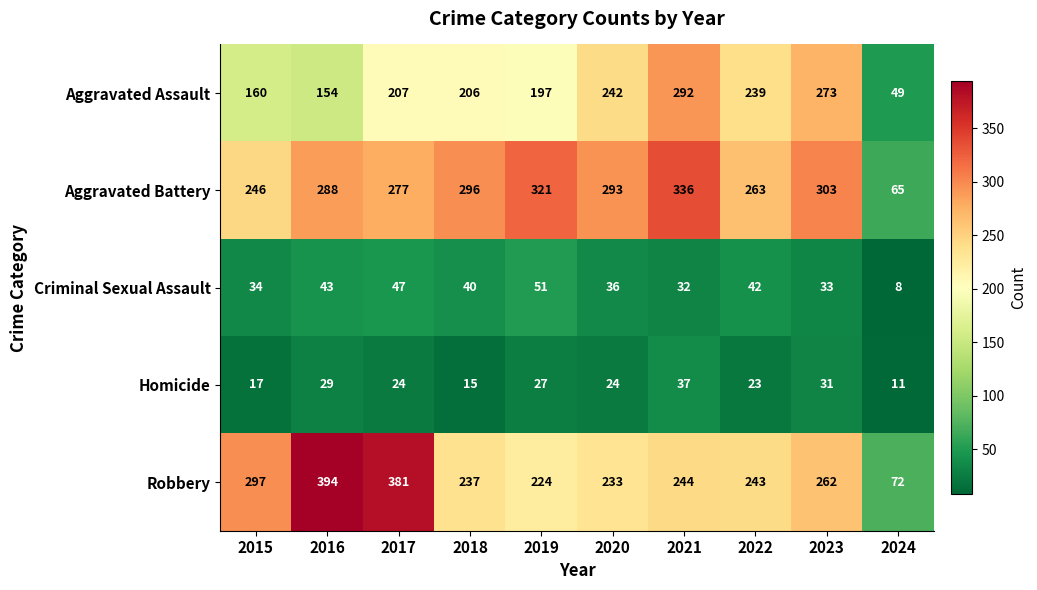

What is the average value of the Criminal Sexual Assault series?

37